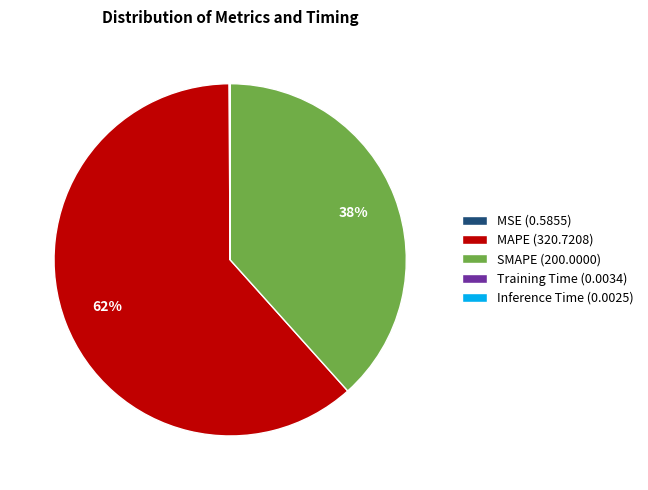

Does MAPE (320.7208) account for over 50% of the chart?

Yes